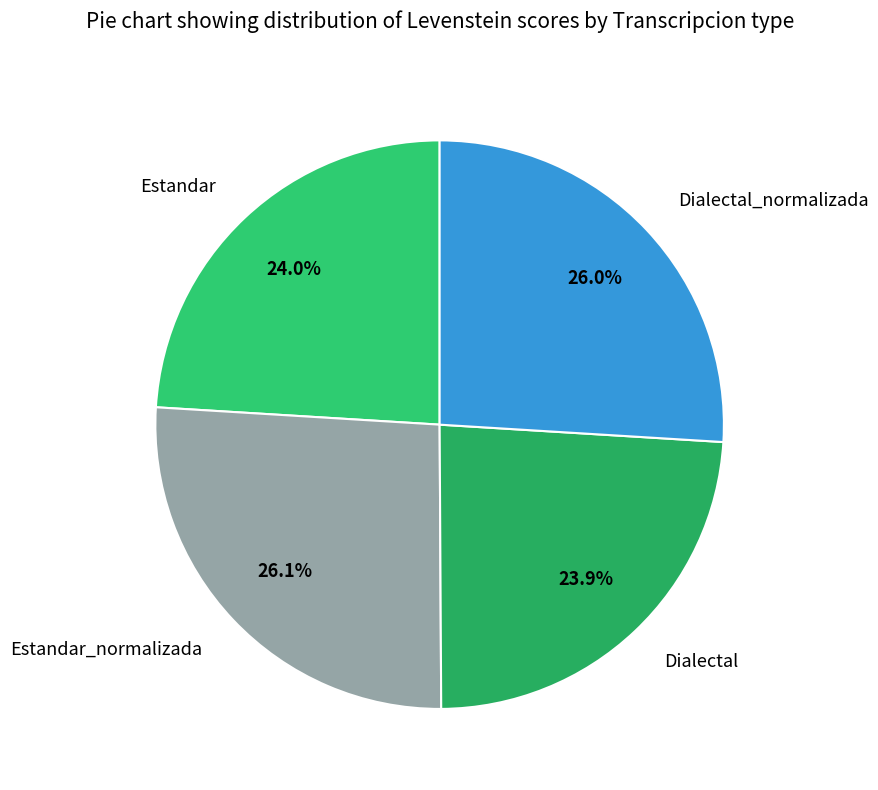

How much of the chart is everything except Dialectal_normalizada?

74.0%